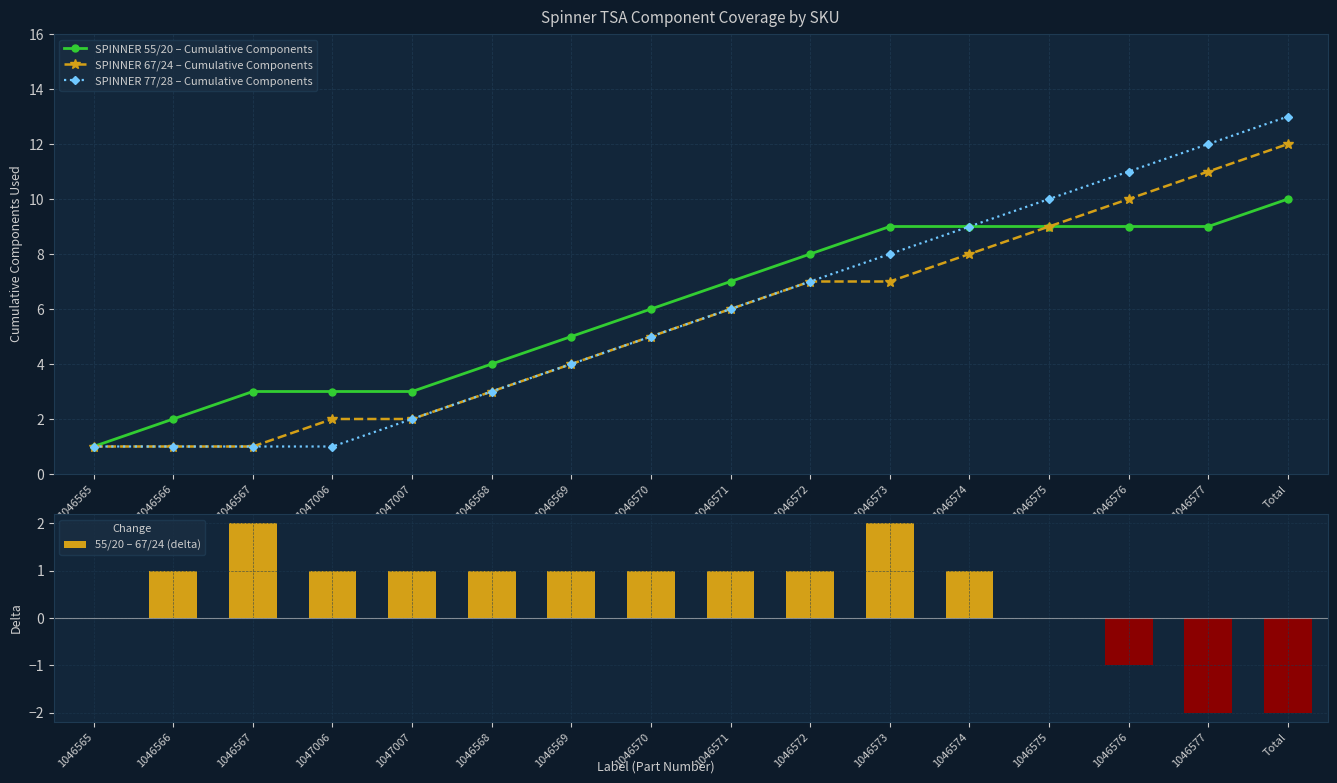

True or false: SPINNER 77/28 – Cumulative Components has a value of 5 at 1046570.

True